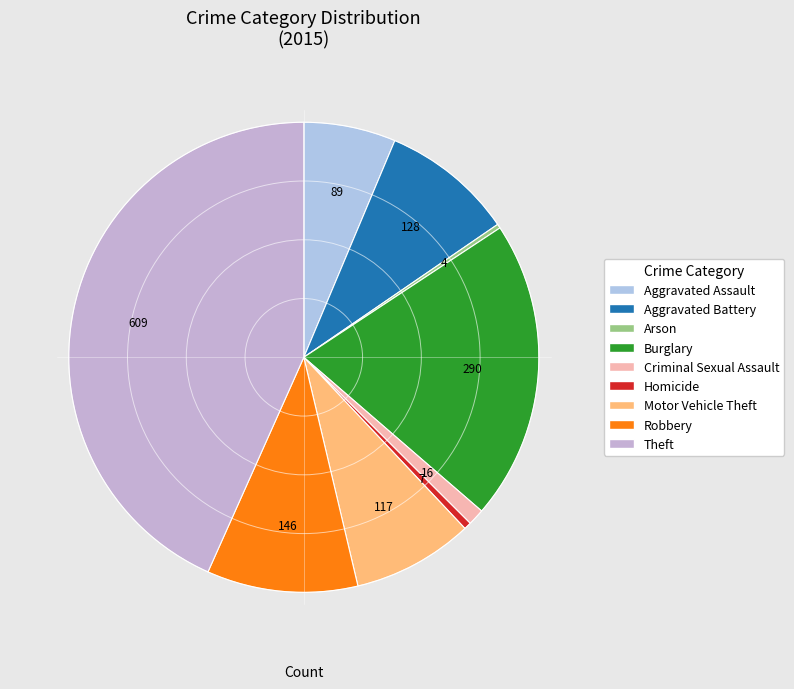

Does Criminal Sexual Assault represent more than half of the total?

No